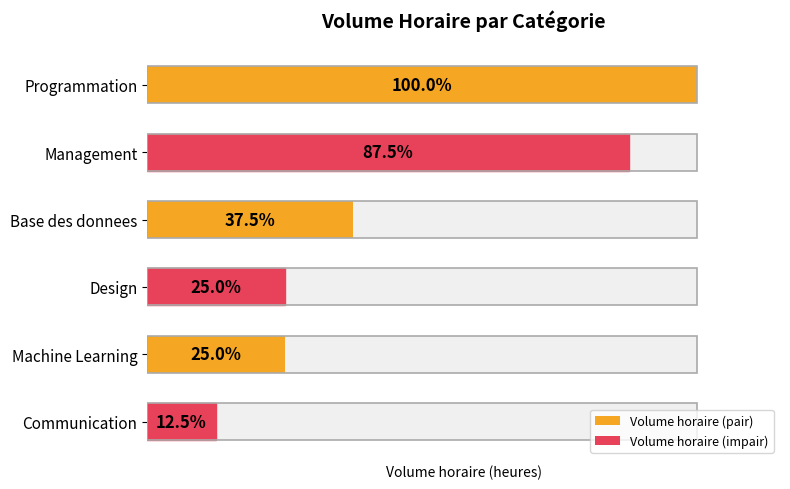

List the labels in order of value, smallest first.

Communication, Design, Machine Learning, Base des donnees, Management, Programmation